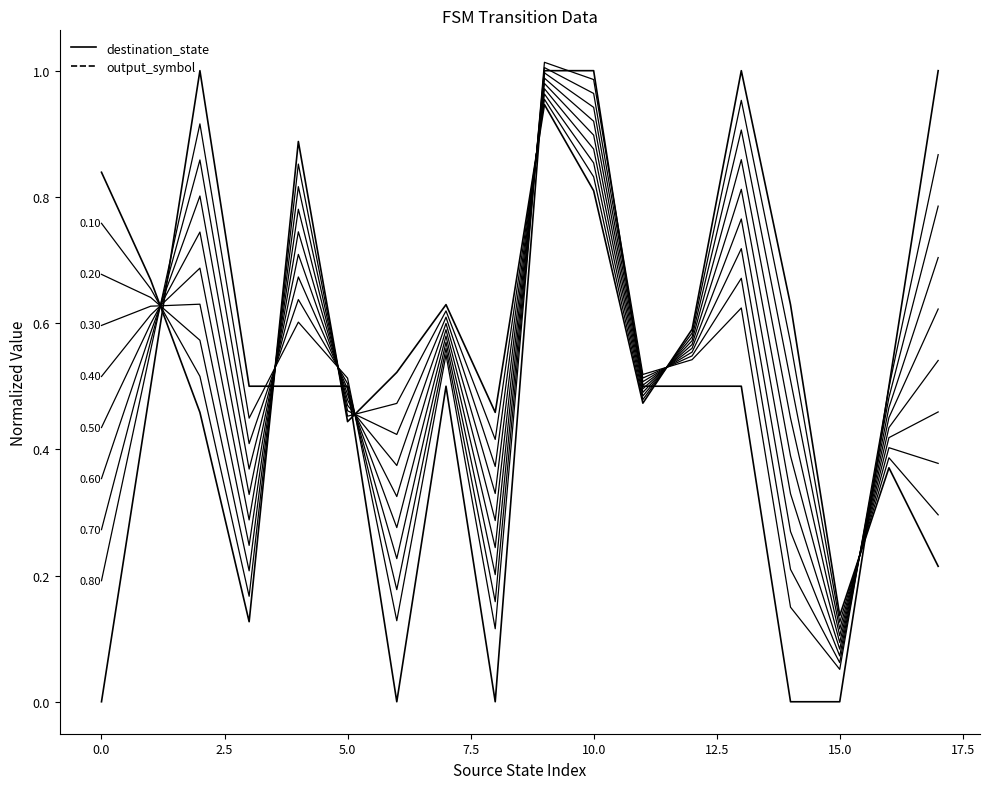

Reading left to right, extract all data points from this chart.

destination_state: 0.8	0.7	0.5	0.1	0.9	0.4	0.5	0.6	0.5	0.9	0.8	0.5	0.6	1.0	0.6	0.1	0.4	0.2
output_symbol: 0.0	0.5	1.0	0.5	0.5	0.5	0.0	0.5	0.0	1.0	1.0	0.5	0.5	0.5	0.0	0.0	0.5	1.0